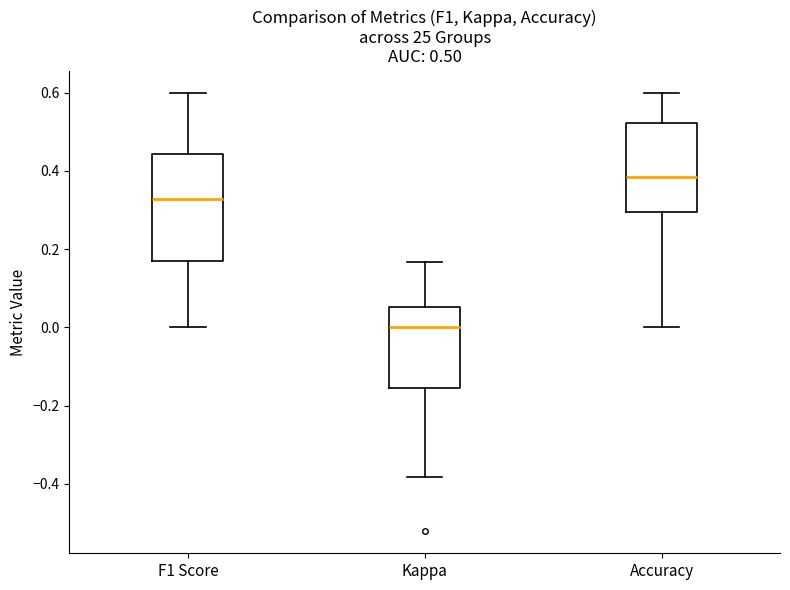

Which box has the lowest median line?

Kappa